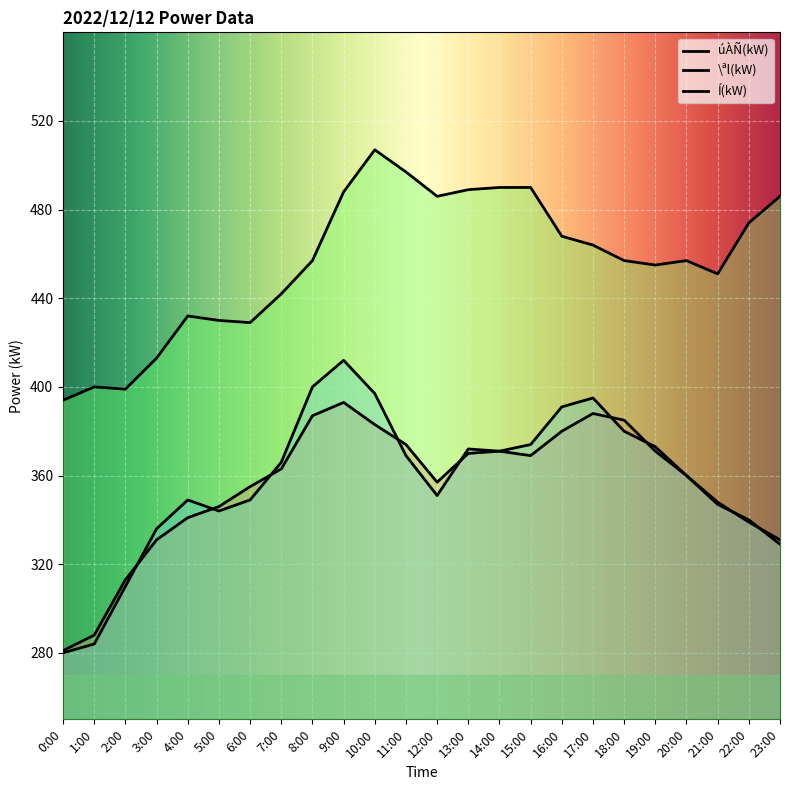

In Í(kW), how many points are higher than both neighbors (excluding endpoints)?

4